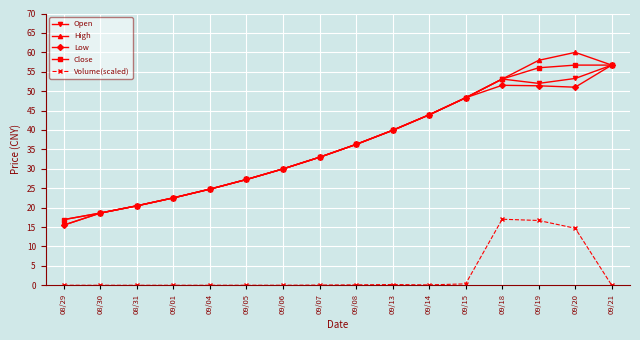

Is the value of Close at 09/07 greater than the value of Open at 09/20?

No